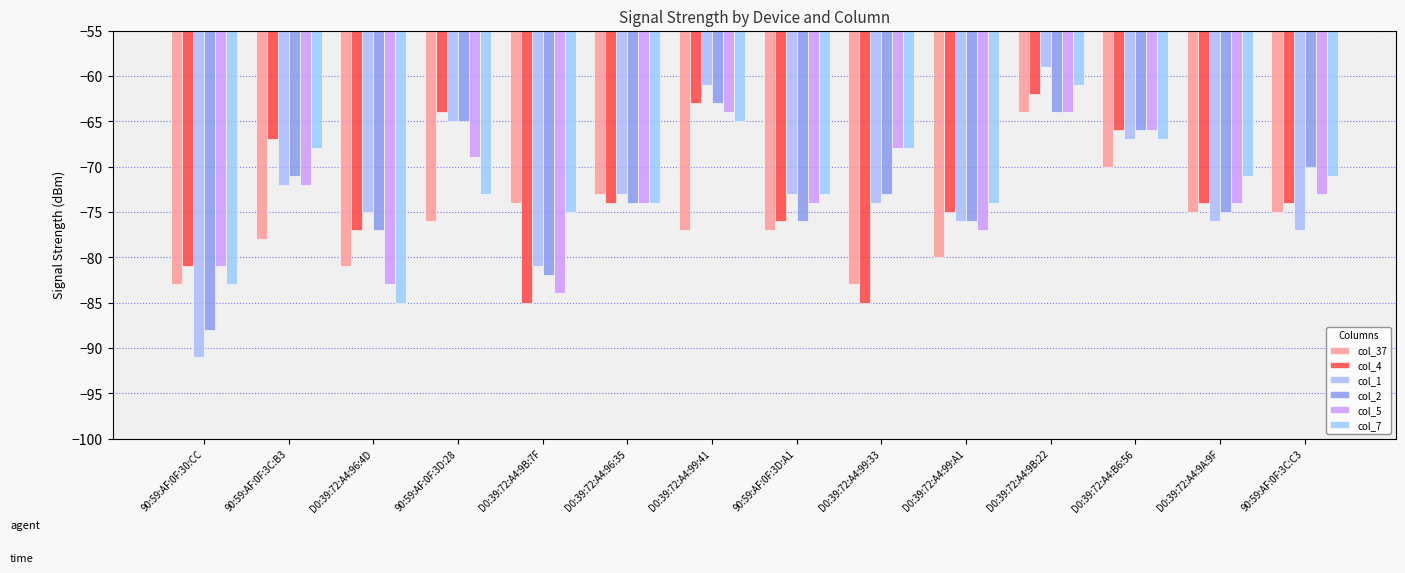

What is the difference between the maximum and minimum values in the col_1 series?

32